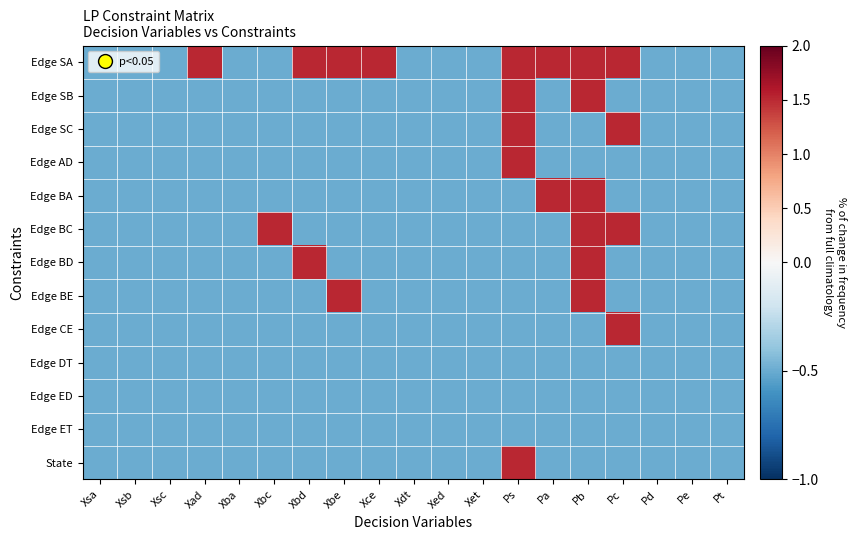

List the series in order of their peak value, highest first.

Edge SA, Edge SB, Edge SC, Edge AD, Edge BA, Edge BC, Edge BD, Edge BE, Edge CE, State, Edge DT, Edge ED, Edge ET